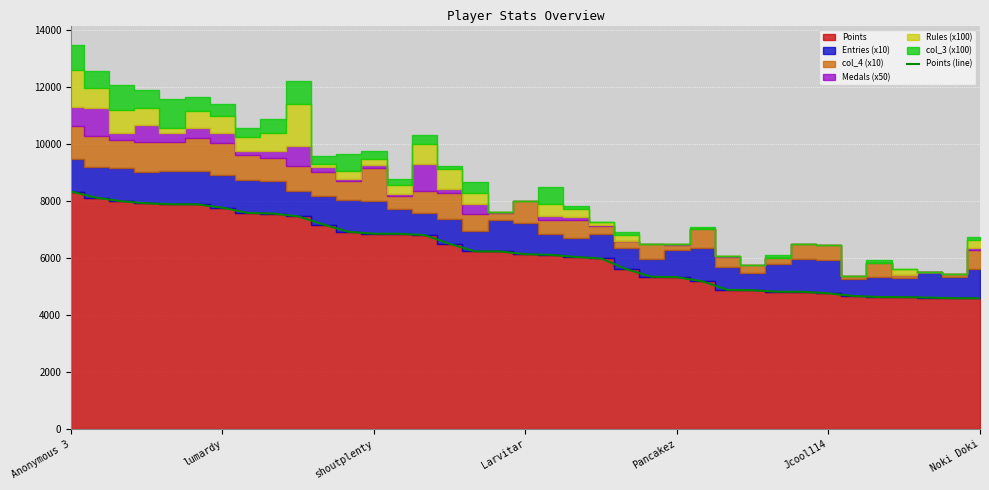

What is the minimum value for Points (line)?

4598